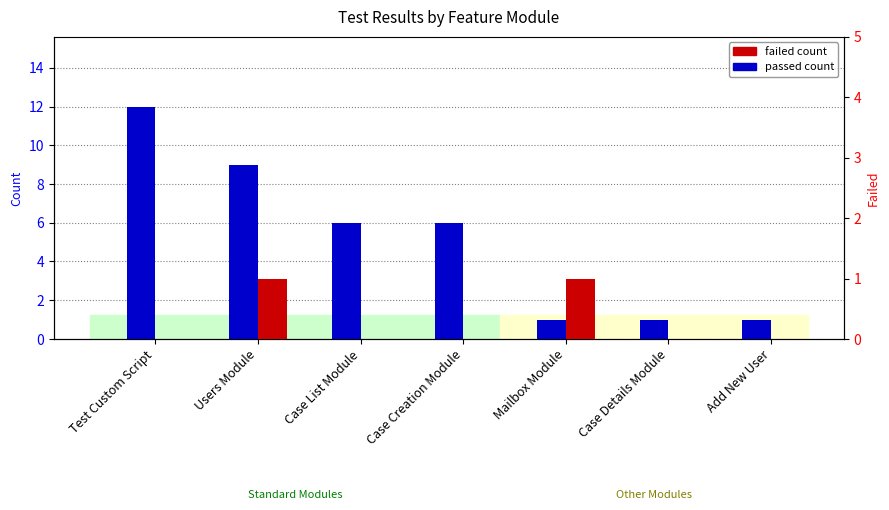

How many failed count values are between 0 and 1?

7